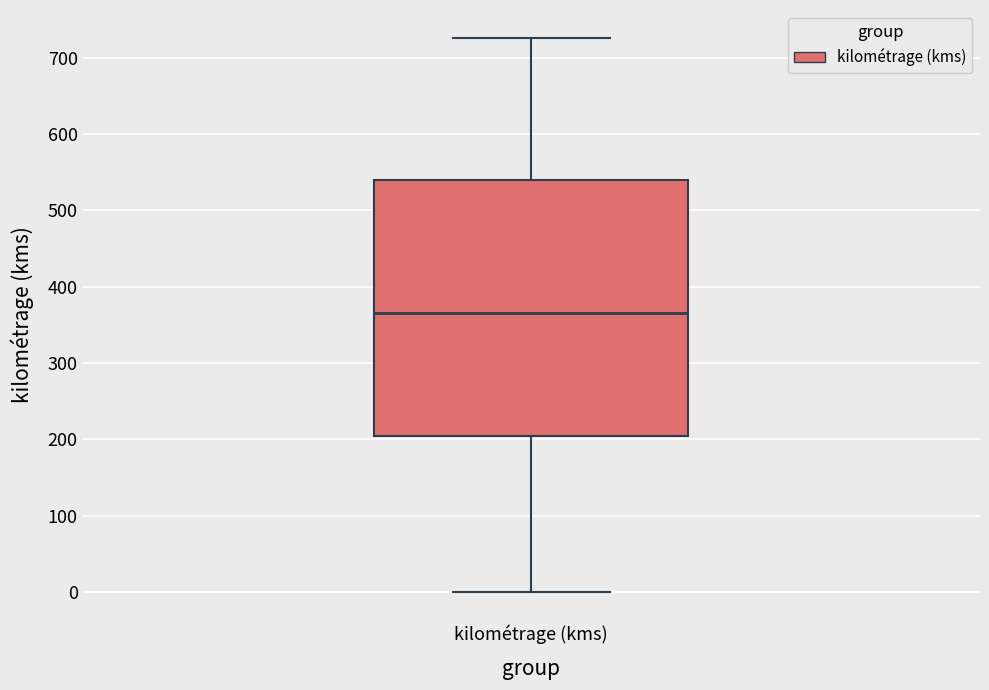

Read this box plot against the y-axis: the position of the median line, the range covered by the box, and the ends of both whiskers. The values are not printed on the chart, so give them approximately, as read against the axis.

median 370, box 200 to 540, whiskers 0 to 730